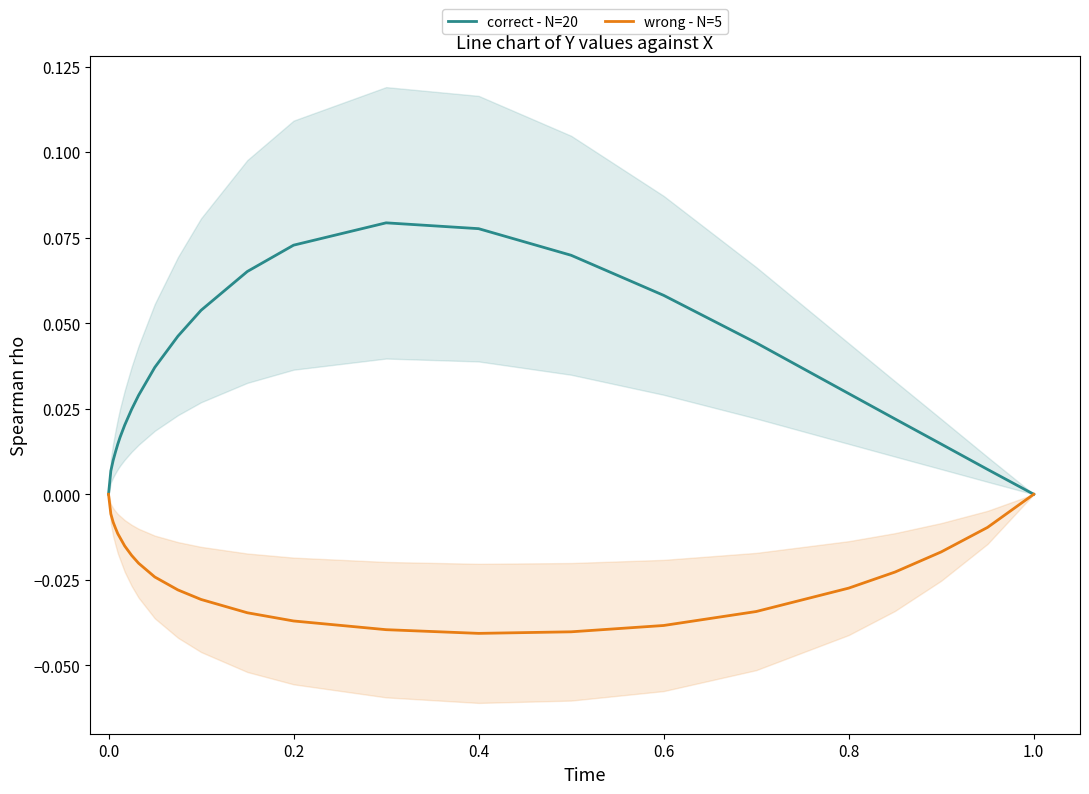

True or false: wrong - N=5 and correct - N=20 cross at least once.

False